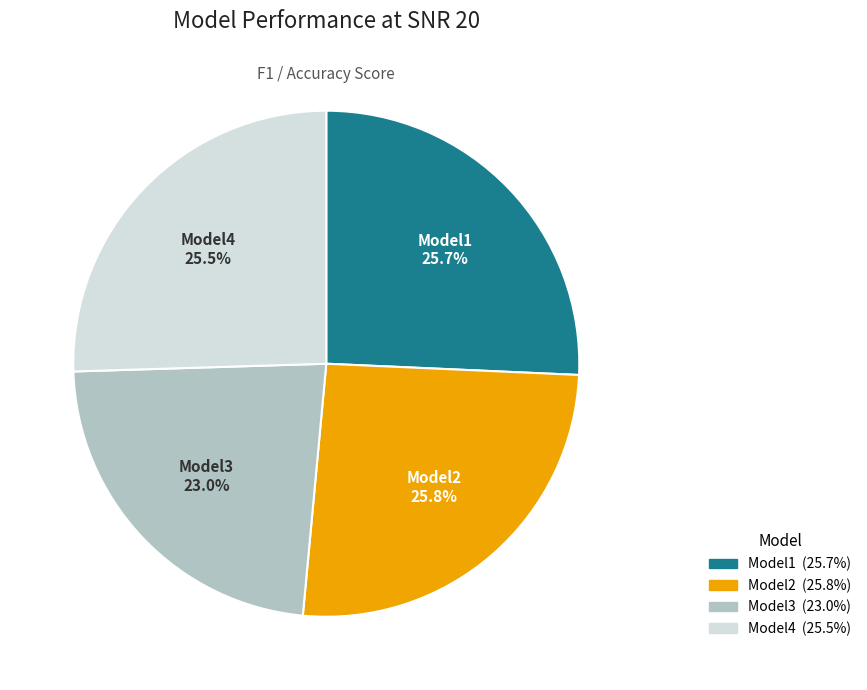

Is there a majority slice in this chart?

No